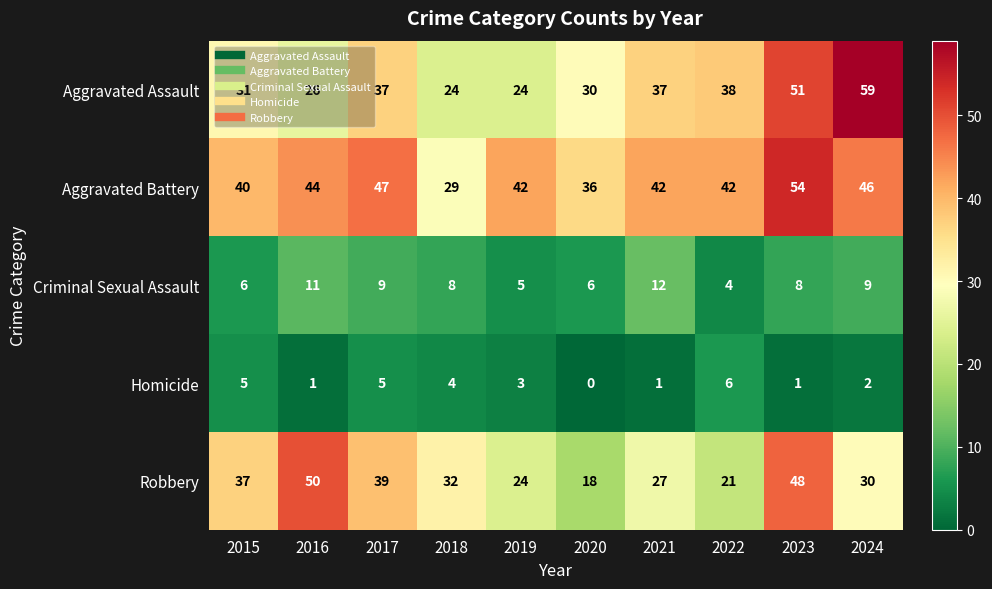

True or false: Homicide has a value of 1 at 2019.

False